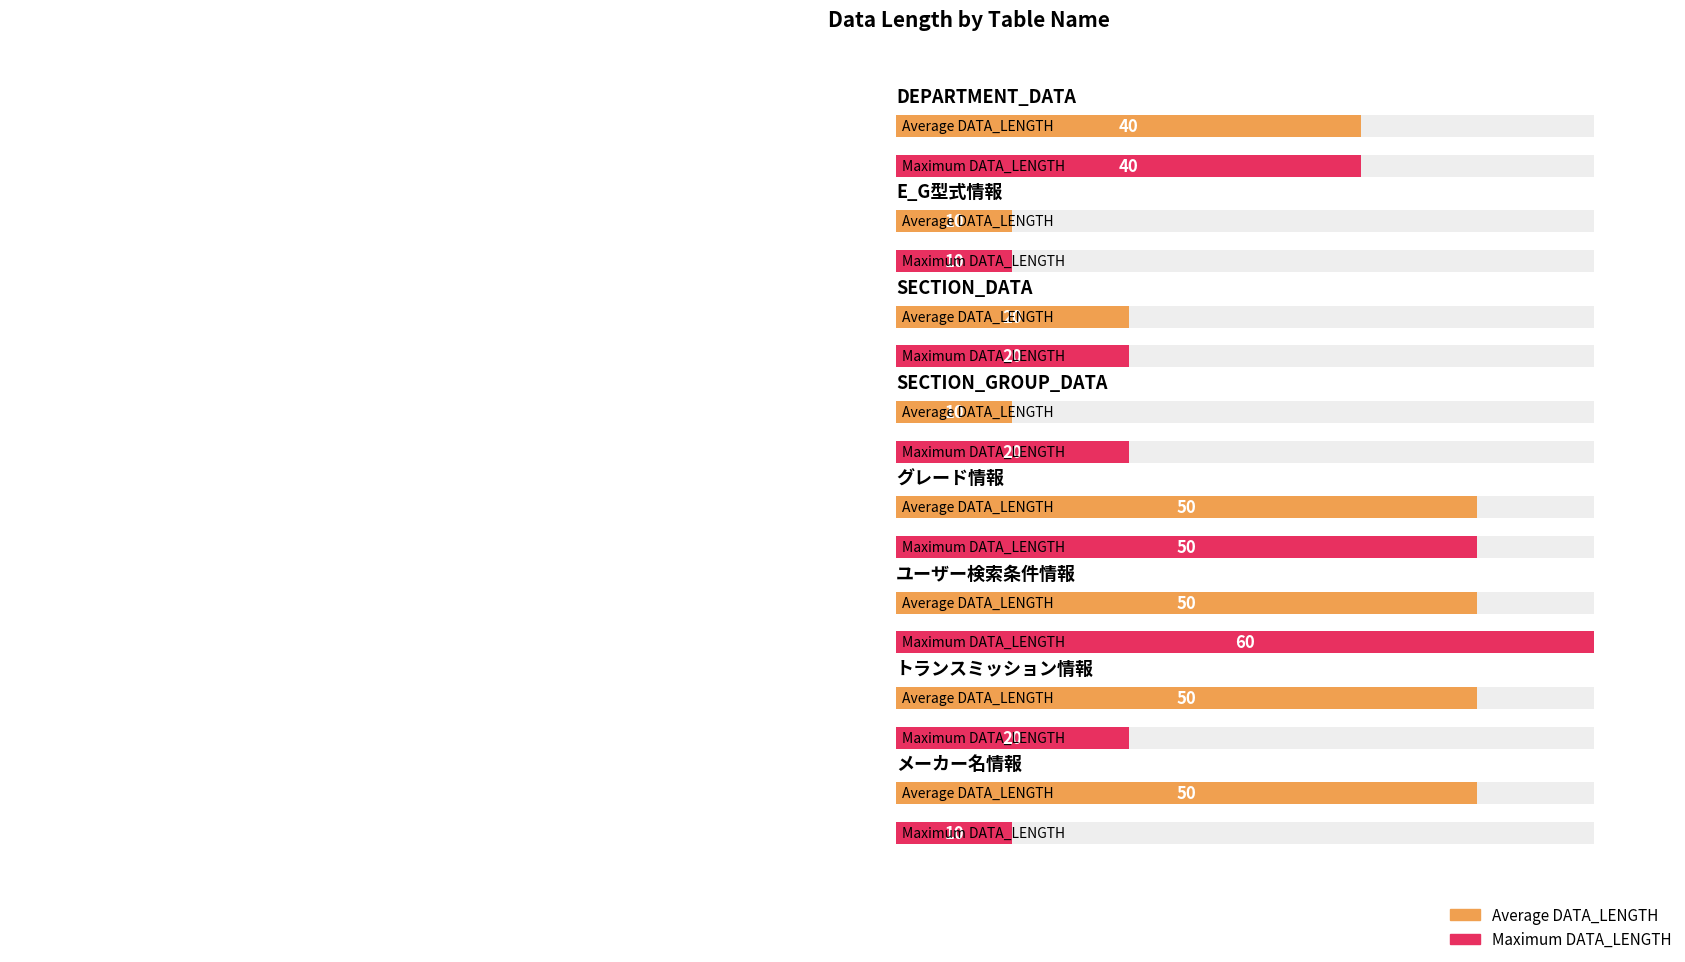

List the series in order of their overall mean, highest first.

Average DATA_LENGTH, Maximum DATA_LENGTH